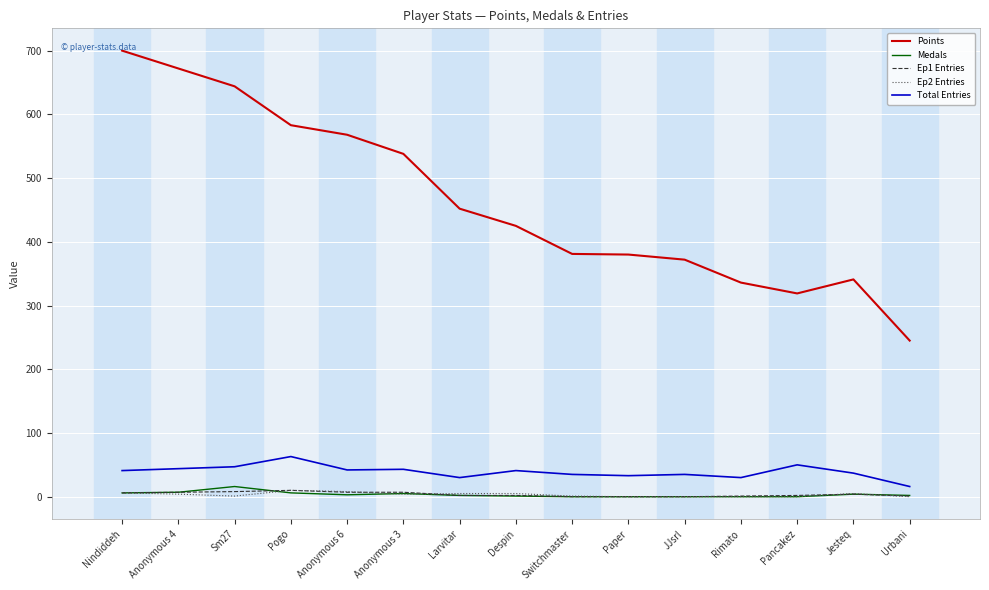

What is the maximum value shown in the chart?

700